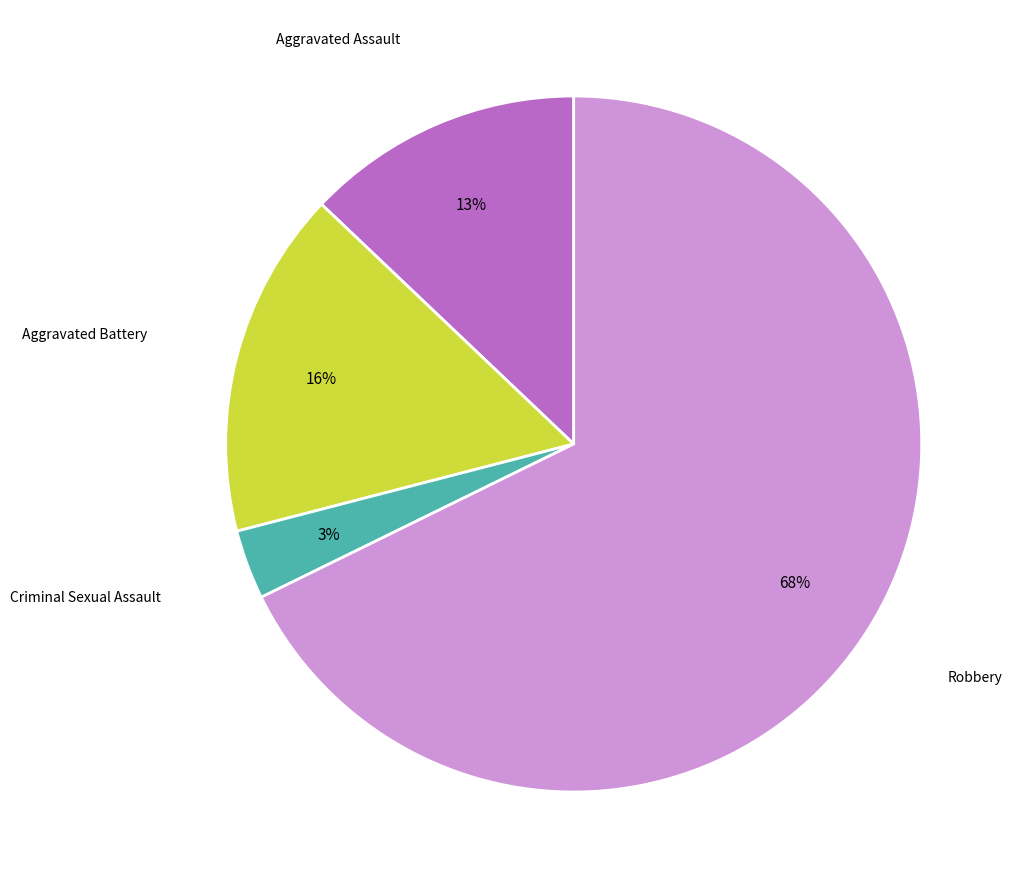

Does any single category account for the majority?

Yes